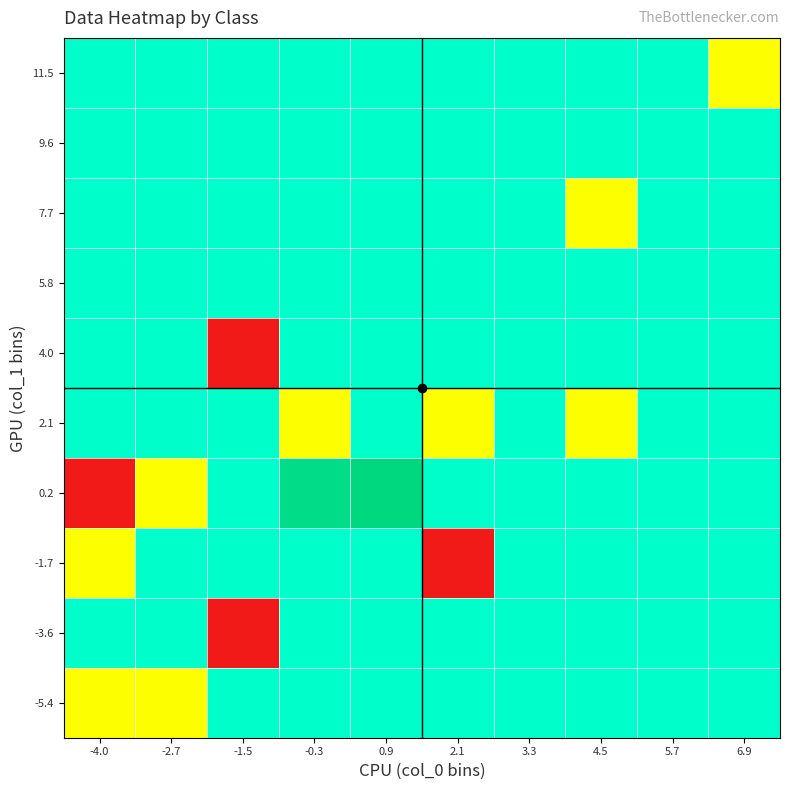

Reading right to left, what are all the values shown in this chart?

-5.4: 6.9=1.5	5.7=1.5	4.5=1.5	3.3=1.5	2.1=1.5	0.9=1.5	-0.3=1.5	-1.5=1.5	-2.7=1.0	-4.0=1.0
-3.6: 6.9=1.5	5.7=1.5	4.5=1.5	3.3=1.5	2.1=1.5	0.9=1.5	-0.3=1.5	-1.5=0.0	-2.7=1.5	-4.0=1.5
-1.7: 6.9=1.5	5.7=1.5	4.5=1.5	3.3=1.5	2.1=0.0	0.9=1.5	-0.3=1.5	-1.5=1.5	-2.7=1.5	-4.0=1.0
0.2: 6.9=1.5	5.7=1.5	4.5=1.5	3.3=1.5	2.1=1.5	0.9=2.0	-0.3=1.9	-1.5=1.5	-2.7=1.0	-4.0=0.0
2.1: 6.9=1.5	5.7=1.5	4.5=1.0	3.3=1.5	2.1=1.0	0.9=1.5	-0.3=1.0	-1.5=1.5	-2.7=1.5	-4.0=1.5
4.0: 6.9=1.5	5.7=1.5	4.5=1.5	3.3=1.5	2.1=1.5	0.9=1.5	-0.3=1.5	-1.5=0.0	-2.7=1.5	-4.0=1.5
5.8: 6.9=1.5	5.7=1.5	4.5=1.5	3.3=1.5	2.1=1.5	0.9=1.5	-0.3=1.5	-1.5=1.5	-2.7=1.5	-4.0=1.5
7.7: 6.9=1.5	5.7=1.5	4.5=1.0	3.3=1.5	2.1=1.5	0.9=1.5	-0.3=1.5	-1.5=1.5	-2.7=1.5	-4.0=1.5
9.6: 6.9=1.5	5.7=1.5	4.5=1.5	3.3=1.5	2.1=1.5	0.9=1.5	-0.3=1.5	-1.5=1.5	-2.7=1.5	-4.0=1.5
11.5: 6.9=1.0	5.7=1.5	4.5=1.5	3.3=1.5	2.1=1.5	0.9=1.5	-0.3=1.5	-1.5=1.5	-2.7=1.5	-4.0=1.5